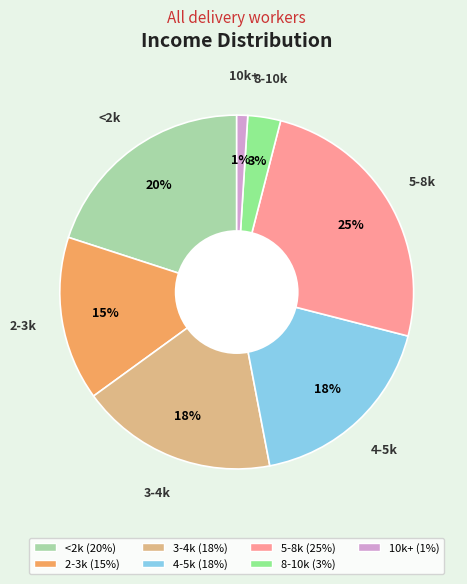

Is it true that 4-5k is 13% of the pie?

False